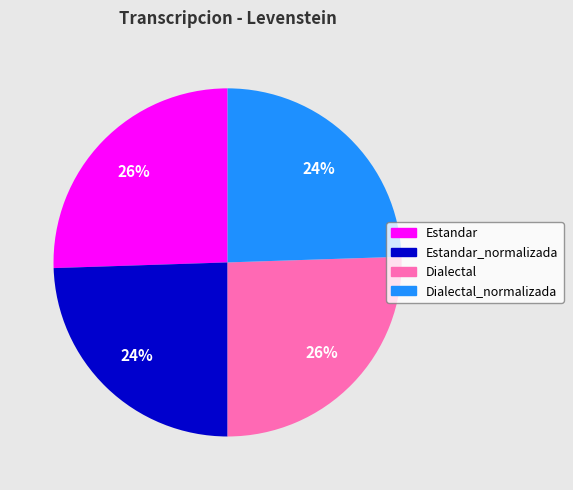

Is there any slice that represents more than half of the pie?

No